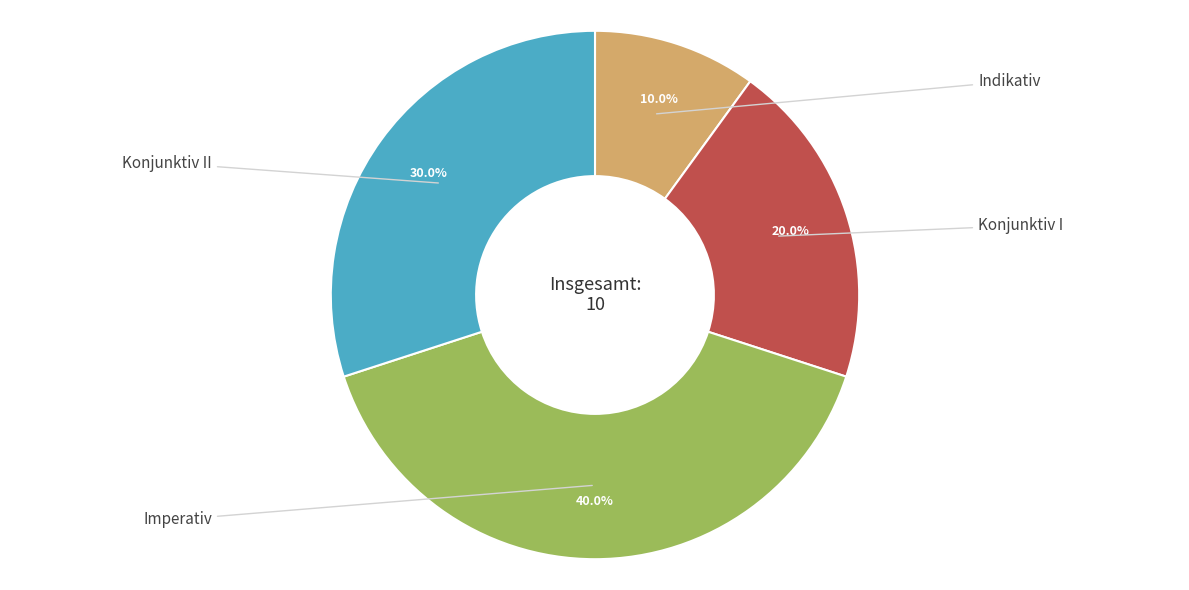

Is there a majority slice in this chart?

No